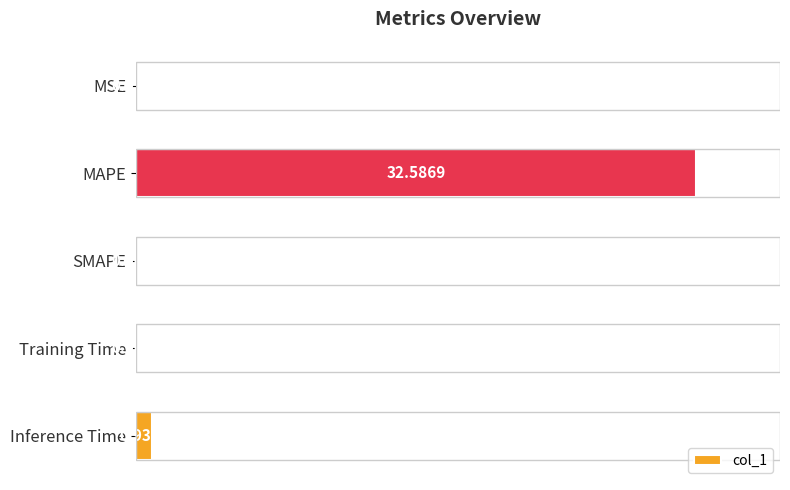

What is the sum of the values at MAPE and Training Time?

32.6